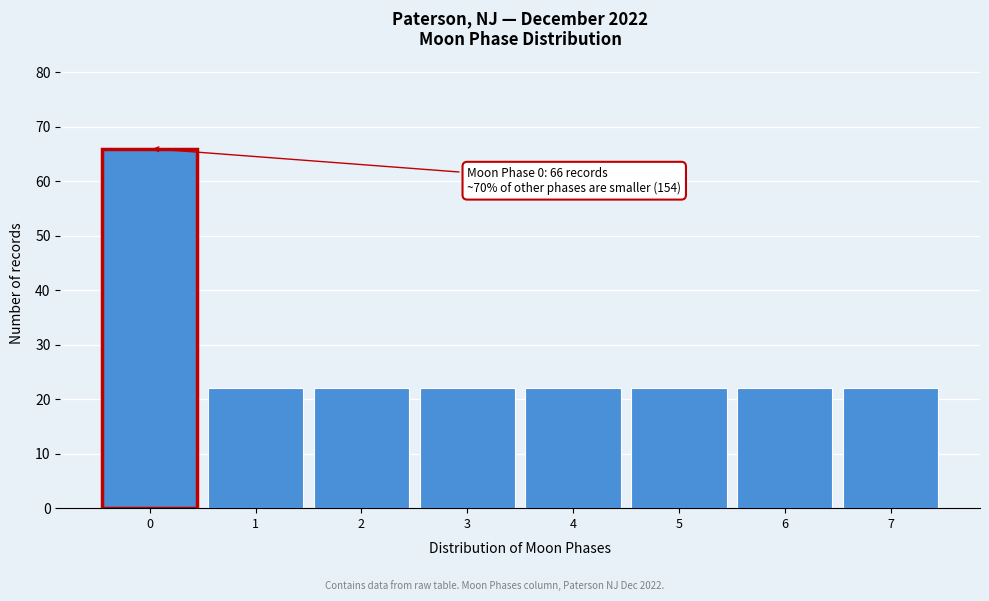

Reading left to right, what are all the values shown in this chart?

66	22	22	22	22	22	22	22